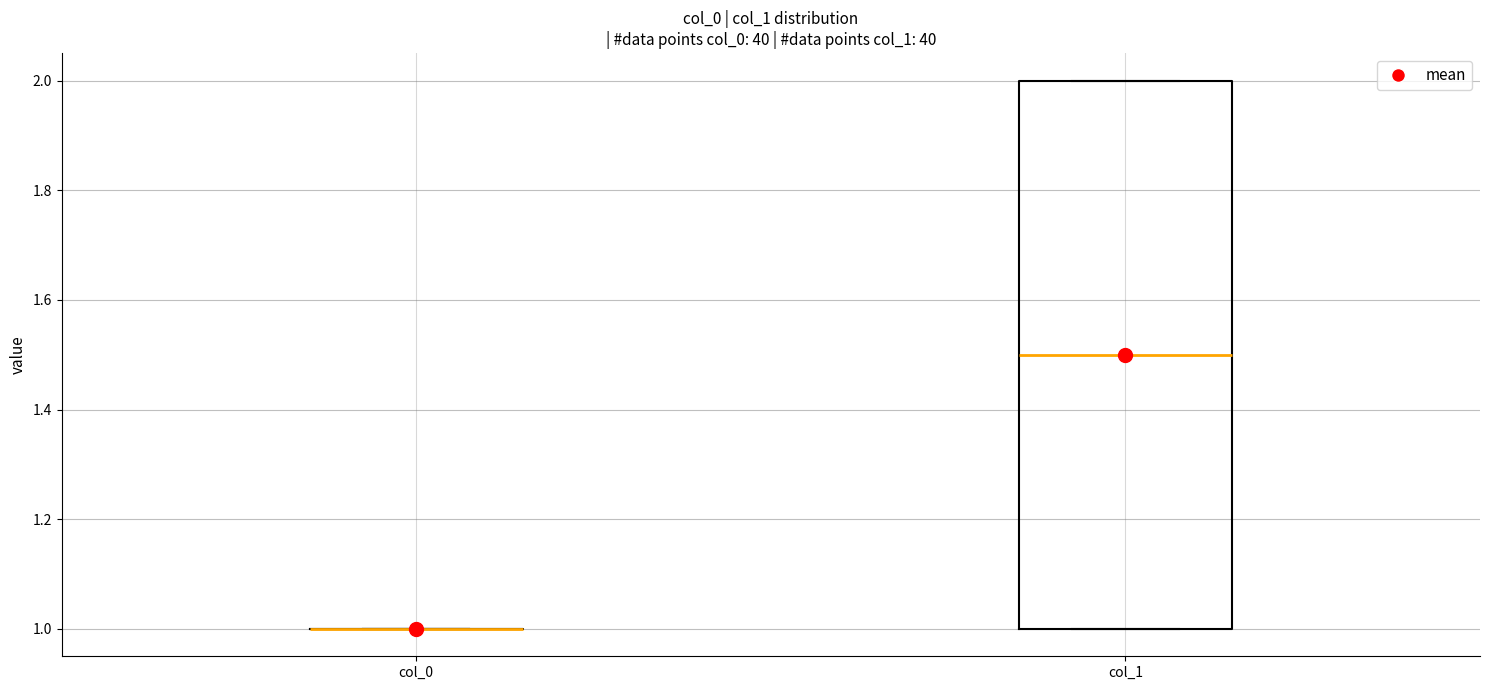

Where is the lower edge of the box for col_1 on the y-axis? The values are not printed on the chart, so give them approximately, as read against the axis.

1.0